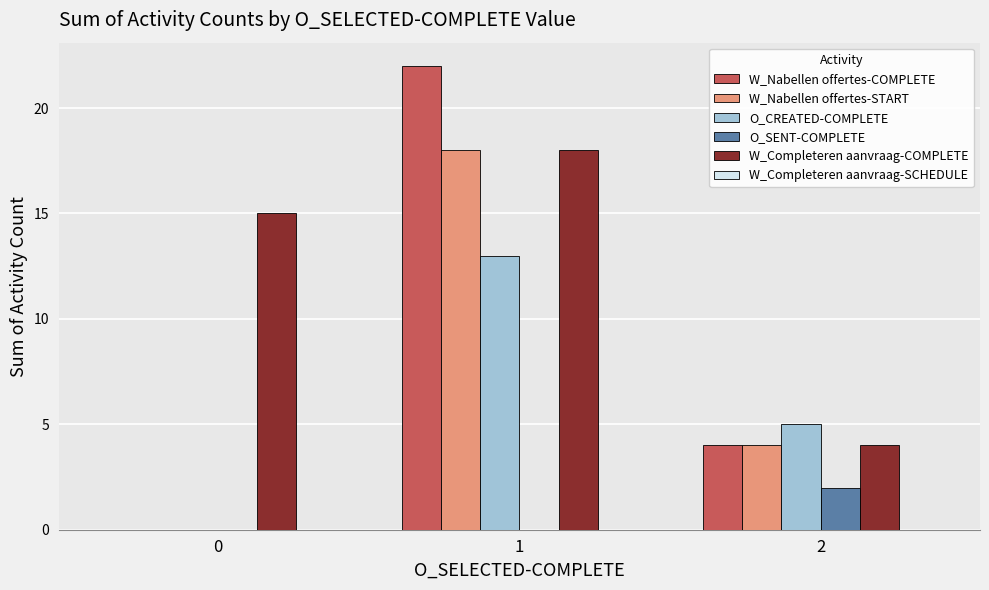

Is it true that W_Nabellen offertes-START equals 11 at 1?

False